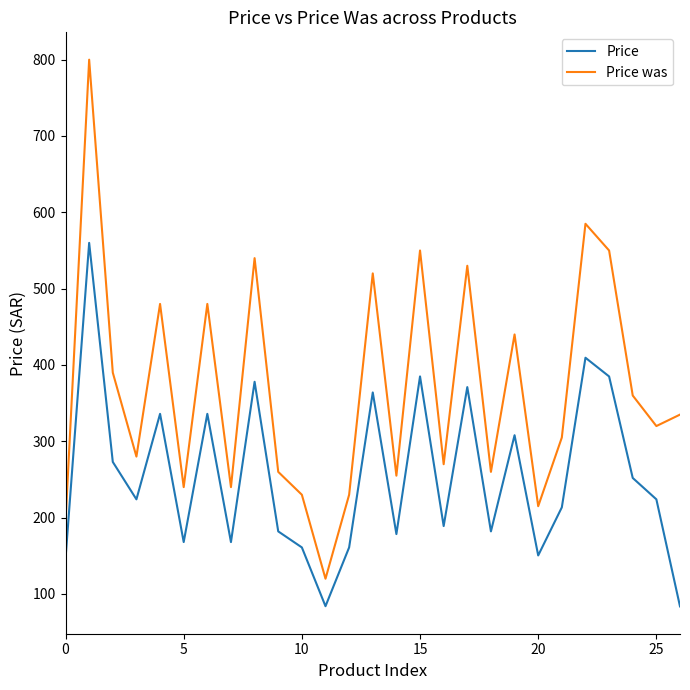

In Price, how many points are higher than both neighbors (excluding endpoints)?

9